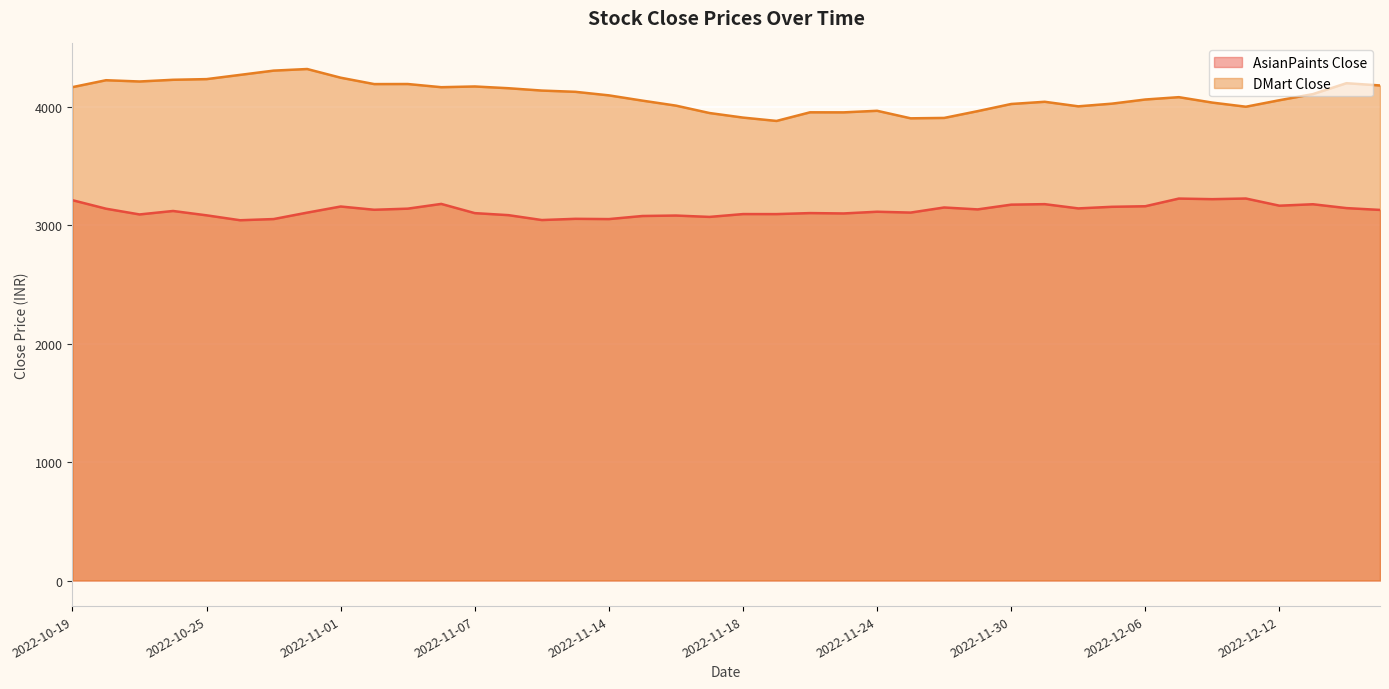

Which category has the lowest value in the DMart Close series?

2022-11-21